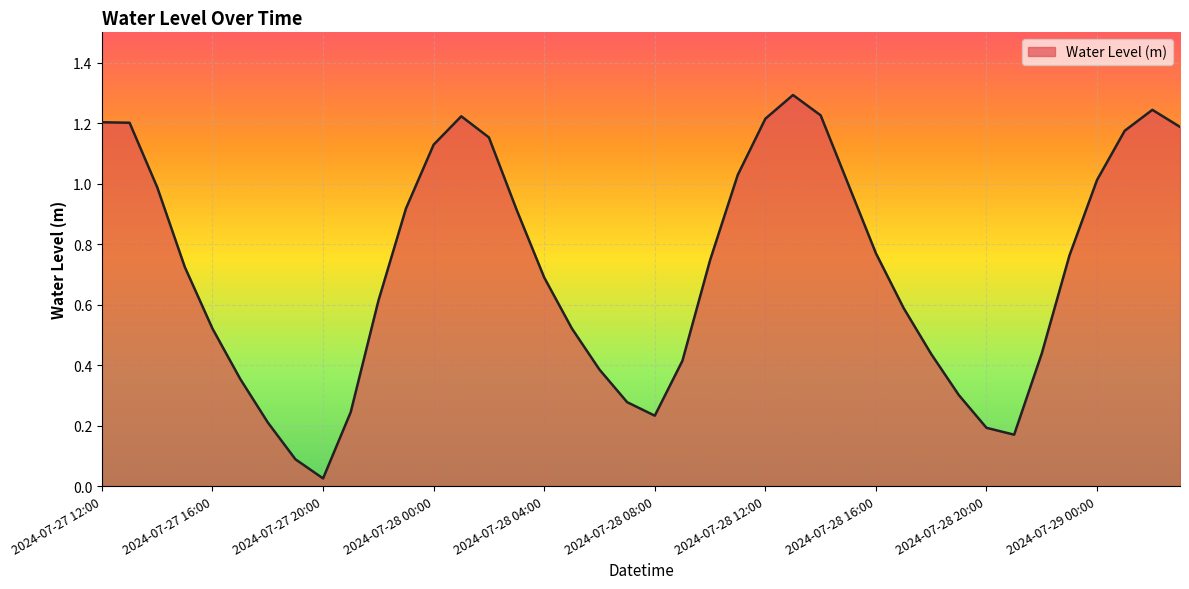

What is the greatest value displayed?

1.3